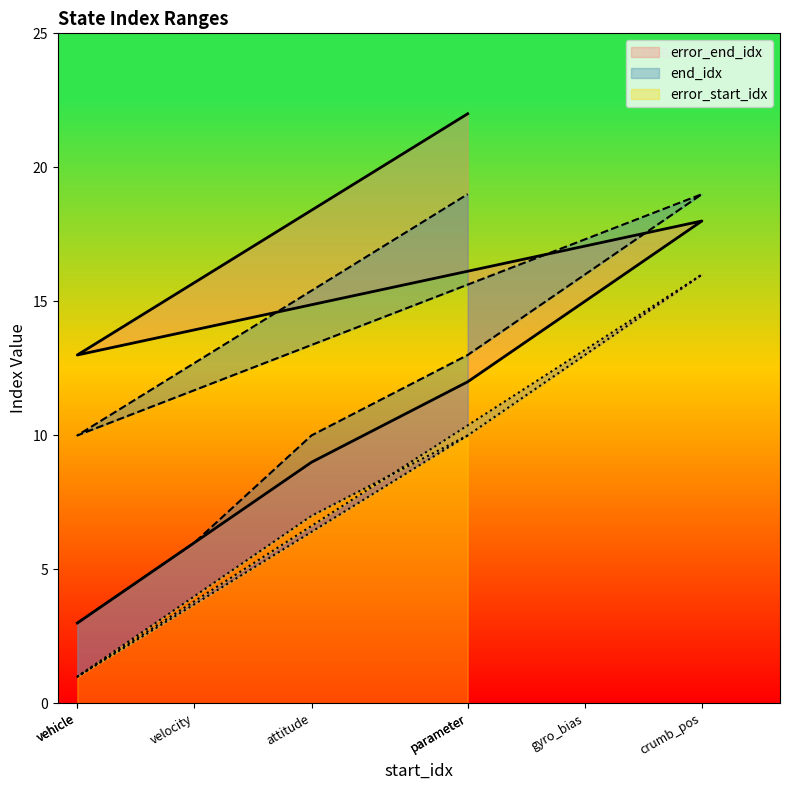

True or false: end_idx has a value of 10 at attitude.

True